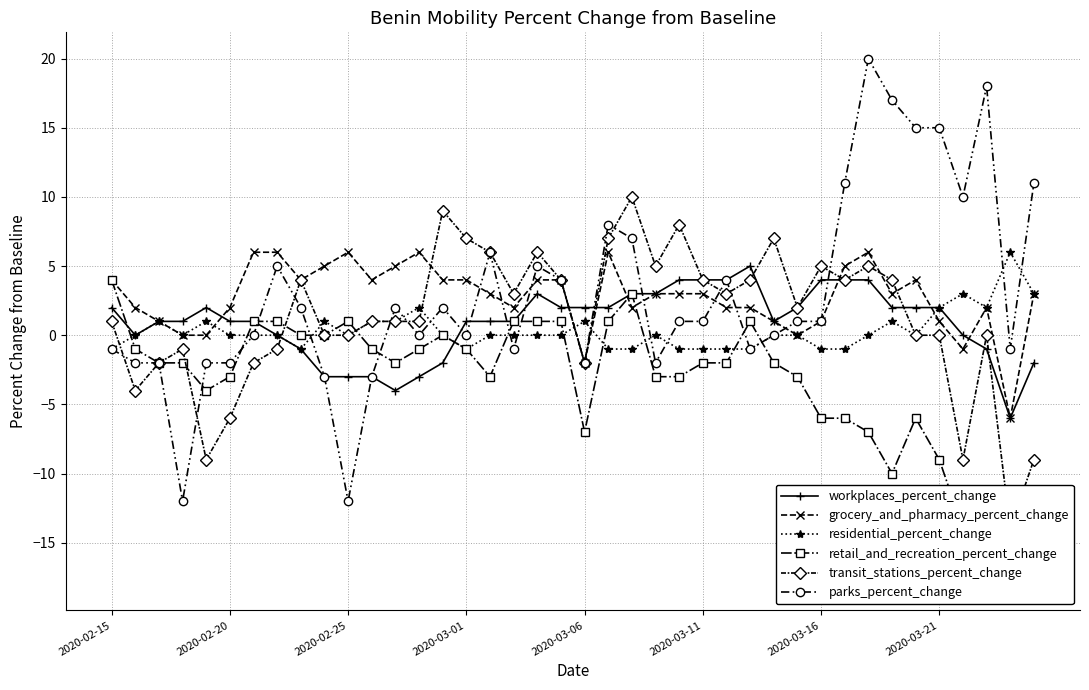

Is it true that workplaces_percent_change equals 1 at 2020-02-20?

True